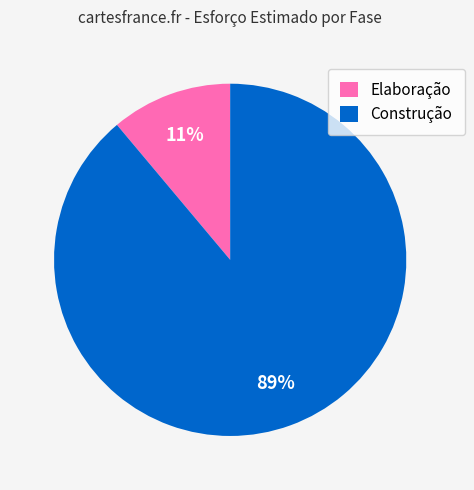

True or false: Construção accounts for 76% of the total.

False